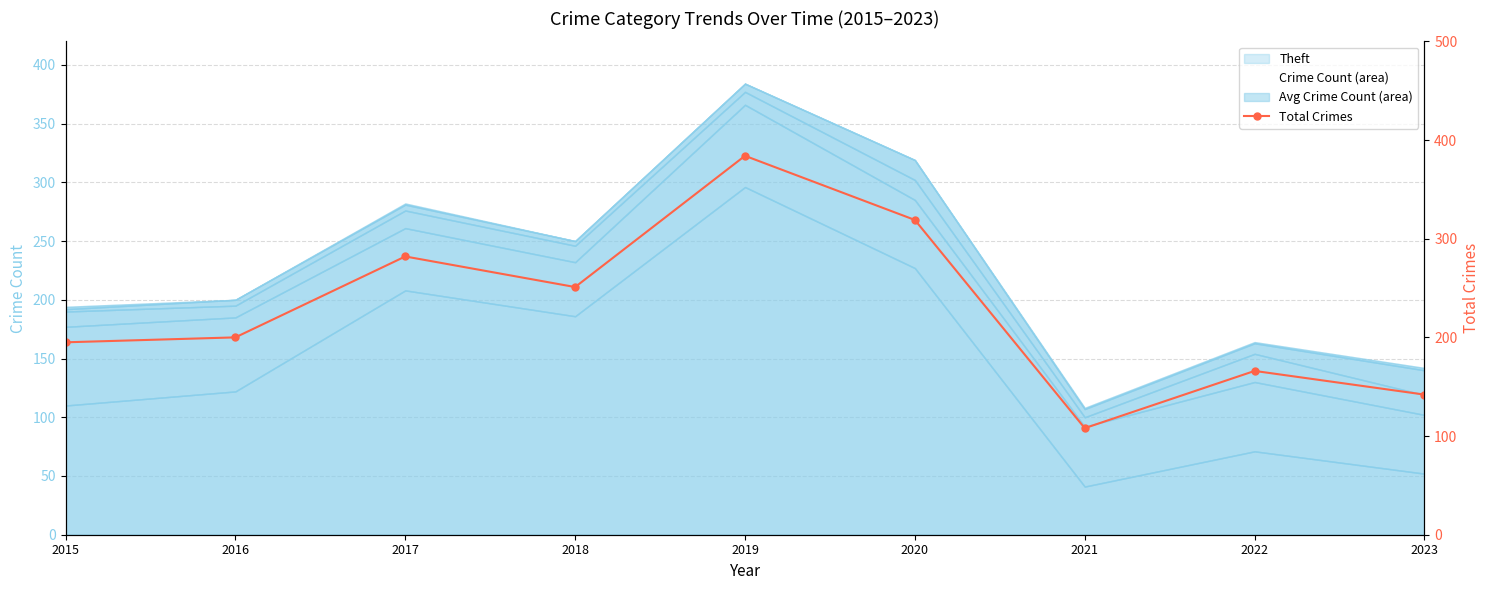

How many interior local valleys (lower than both neighbors) does the data have?

2